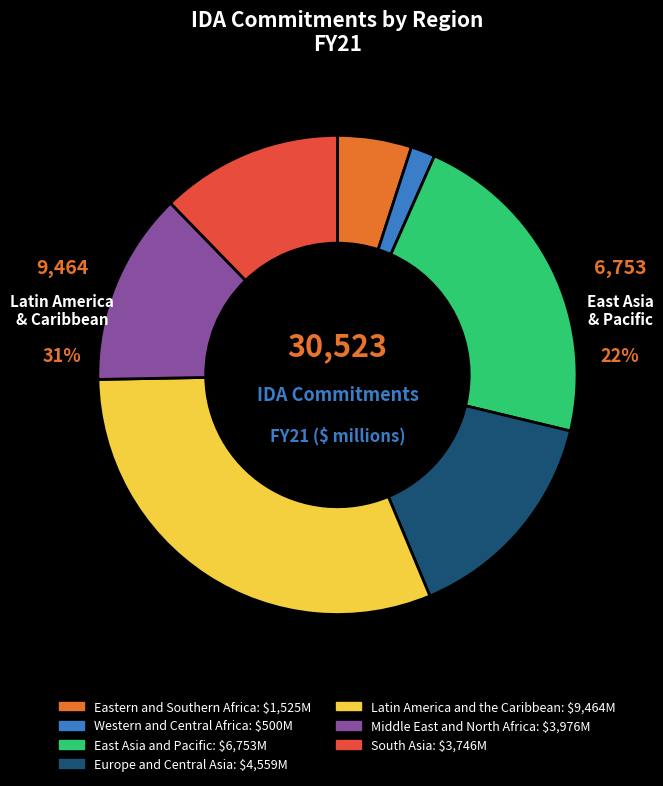

To the nearest percent, what is the average slice percentage?

14%